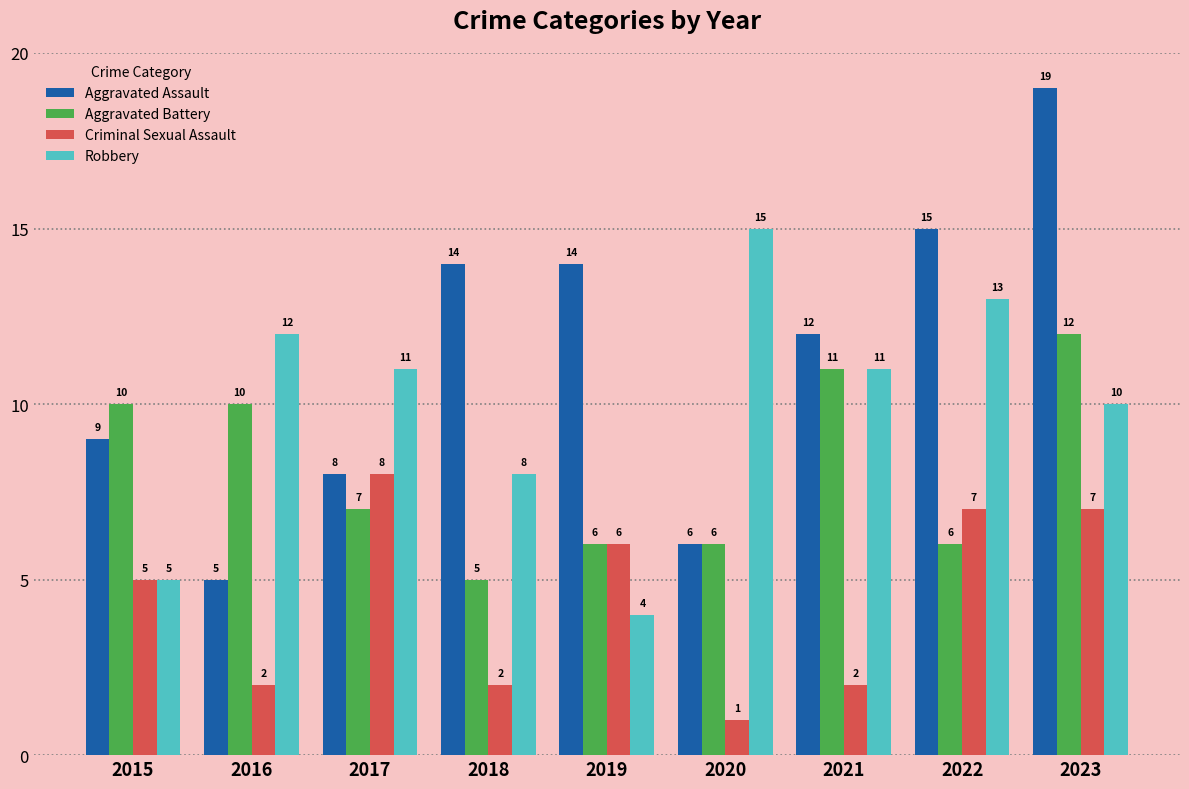

Reading right to left, extract all data points from this chart.

Aggravated Assault: 19	15	12	6	14	14	8	5	9
Aggravated Battery: 12	6	11	6	6	5	7	10	10
Criminal Sexual Assault: 7	7	2	1	6	2	8	2	5
Robbery: 10	13	11	15	4	8	11	12	5